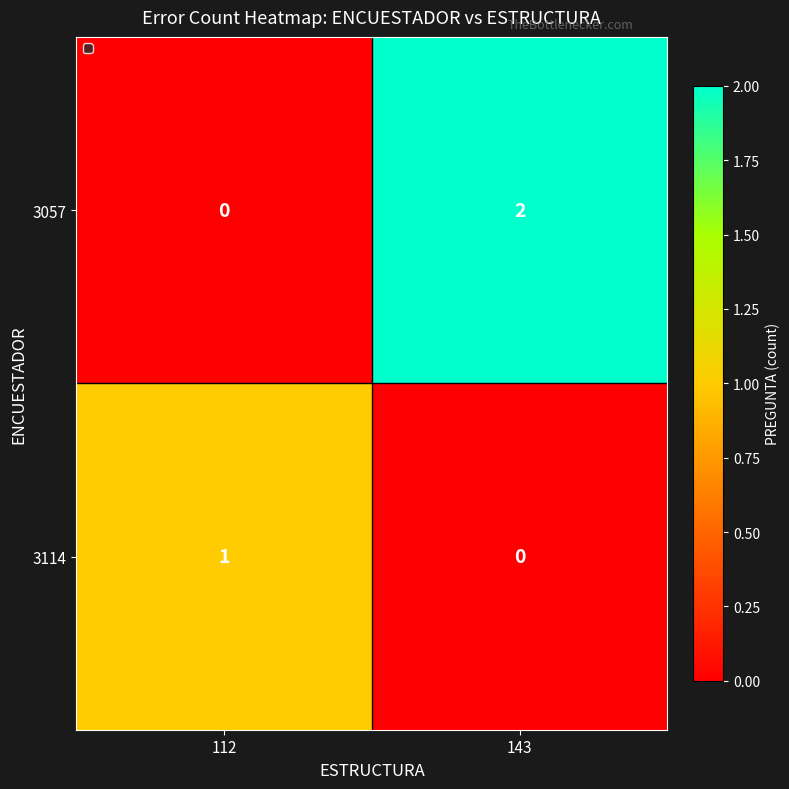

What is the spread (max minus min) of values at 112?

1